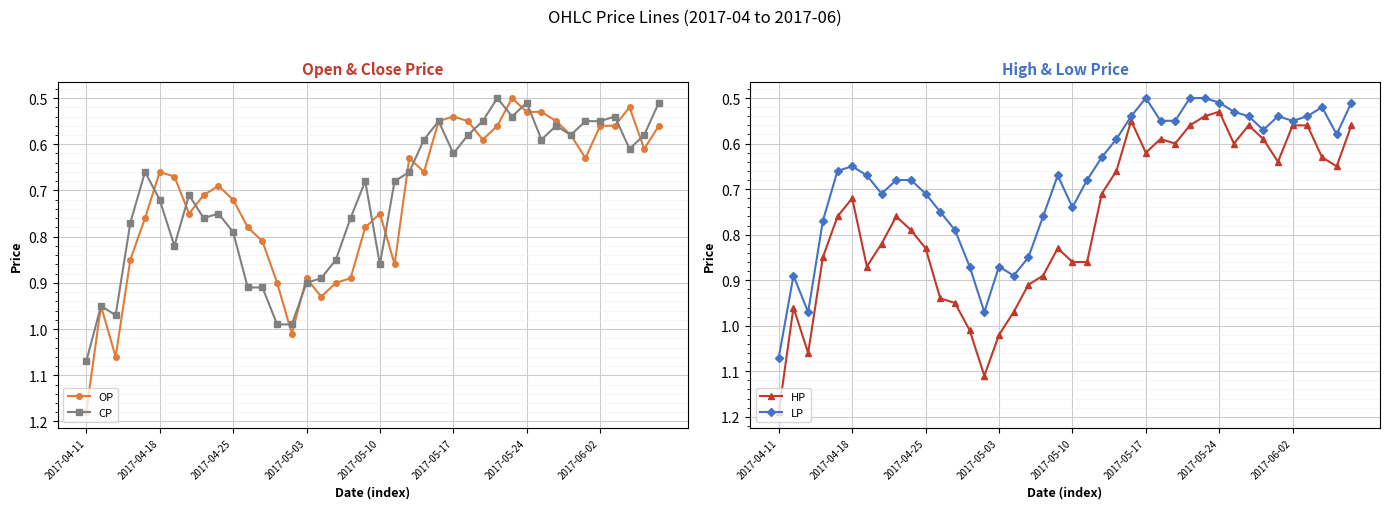

True or false: LP has more than 2 points higher than both neighbors.

True